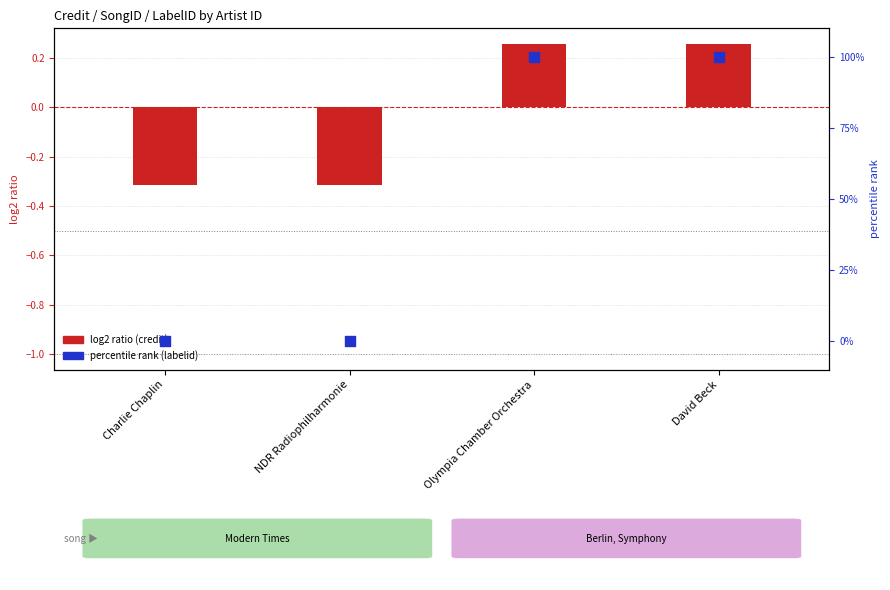

Is the value of log2 ratio (credit) at Olympia Chamber Orchestra greater than the value of percentile rank (labelid) at Olympia Chamber Orchestra?

No